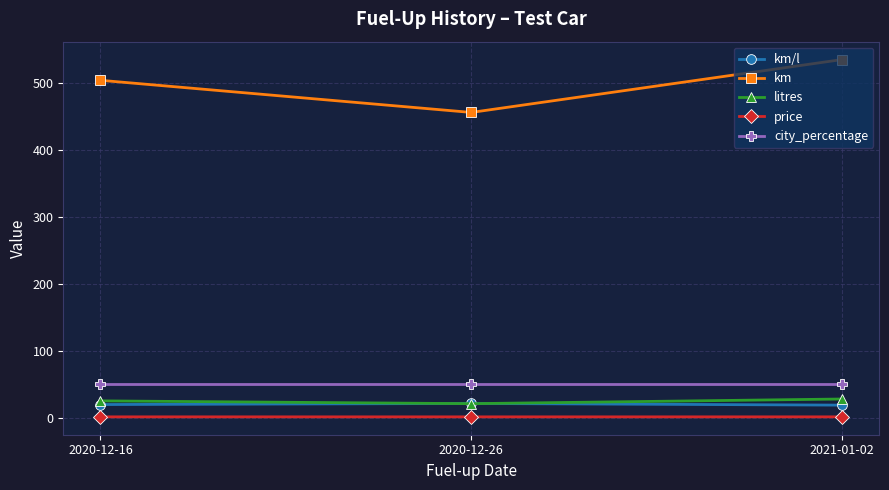

How many distinct data groups are displayed?

5